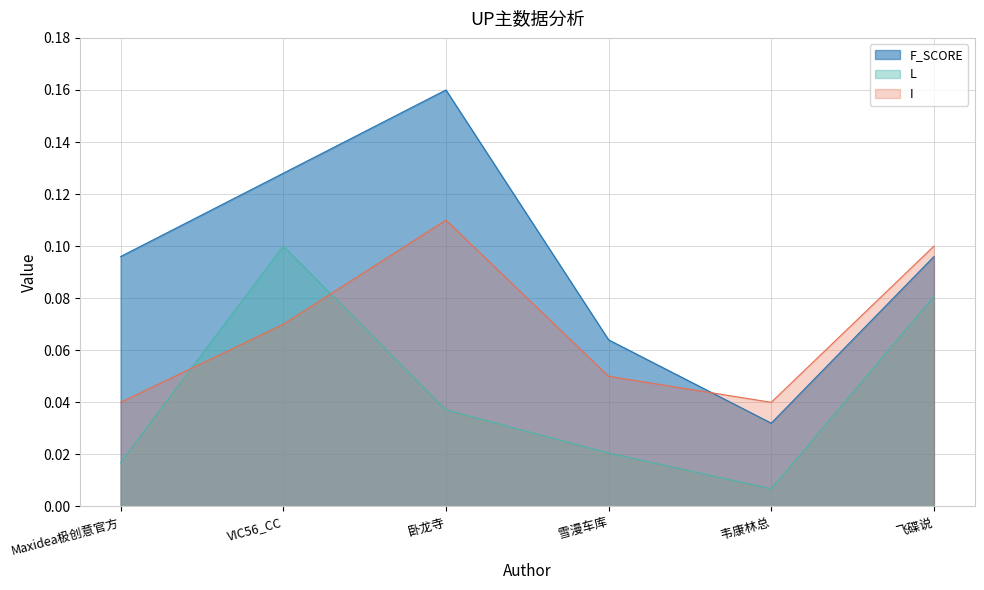

In F_SCORE, how many points are lower than both neighbors (excluding endpoints)?

1